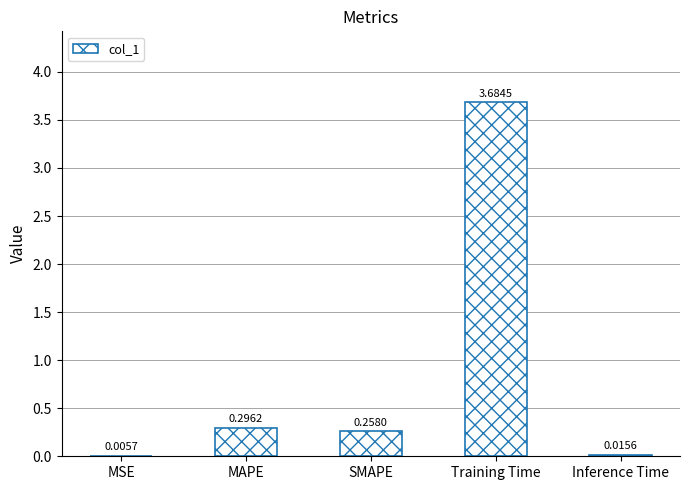

What is the sum of the values at Inference Time and Training Time?

3.7